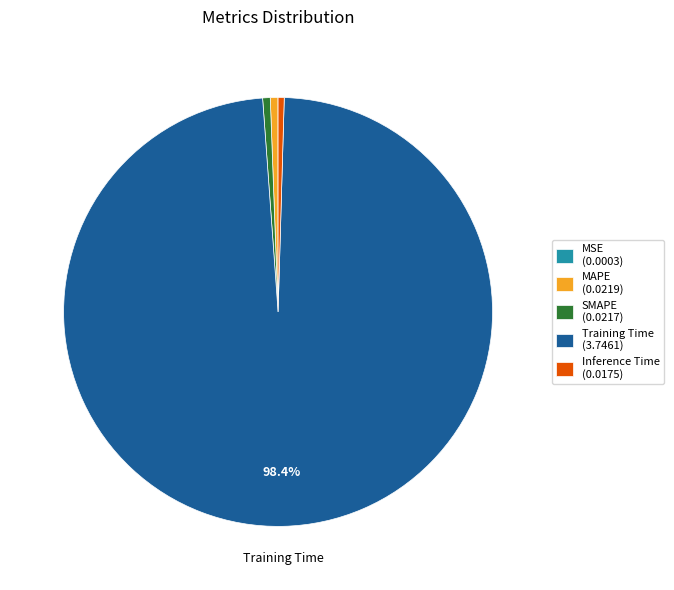

Do SMAPE (0.0217) and Training Time (3.7461) together represent more than half of the pie?

Yes